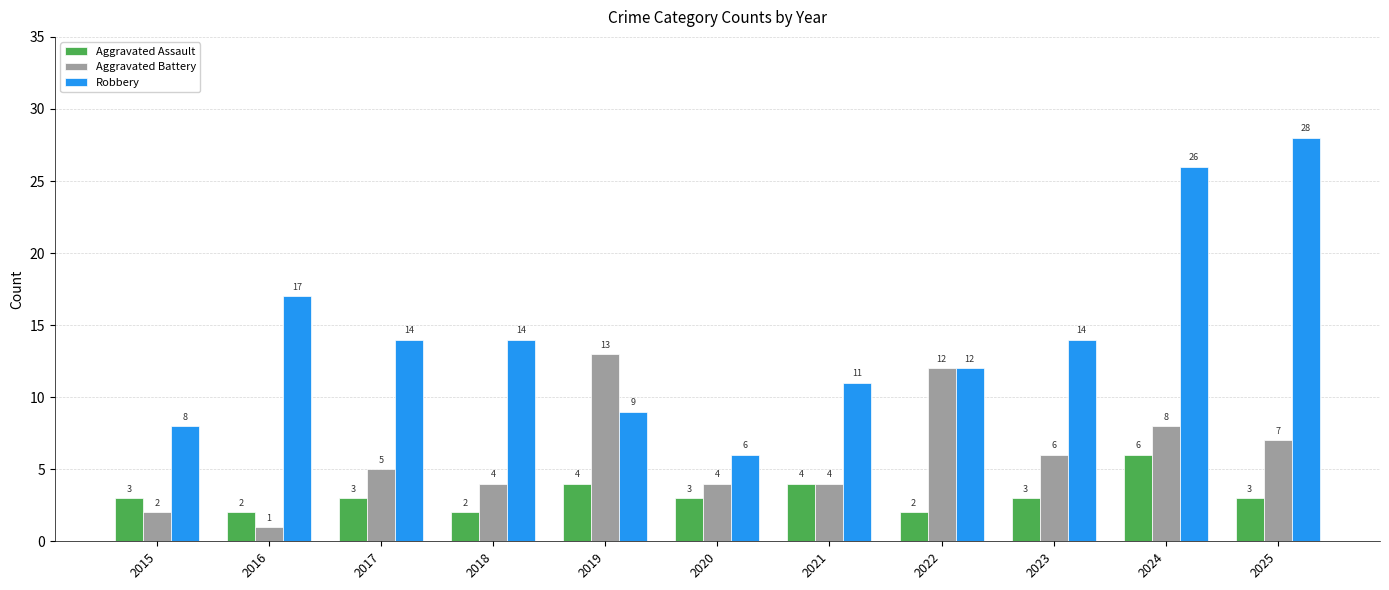

How many series are shown in this chart?

3